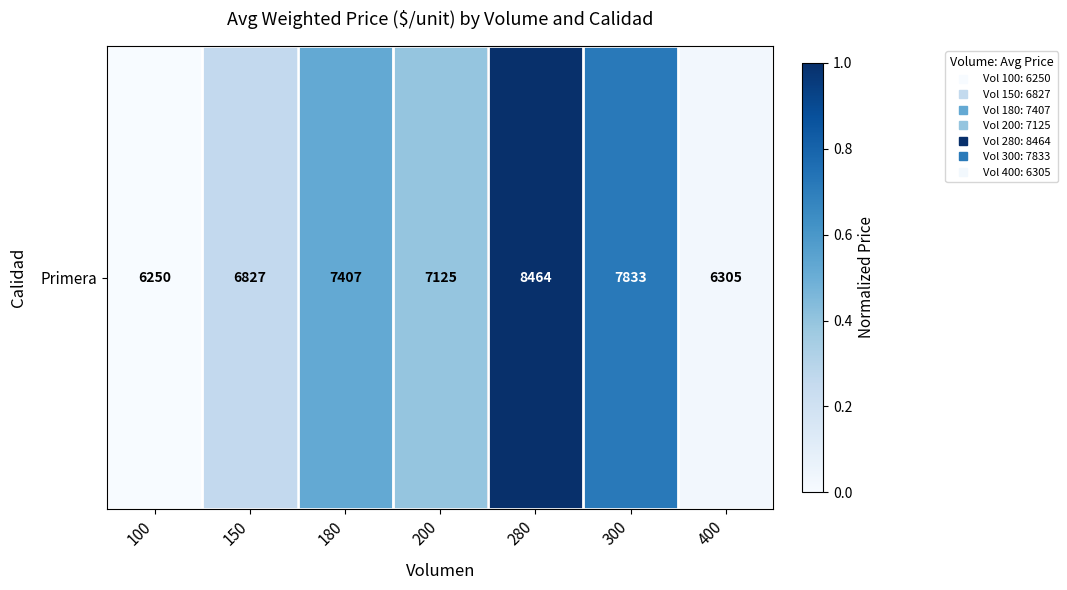

List the labels in order of value, smallest first.

100, 400, 150, 200, 180, 300, 280